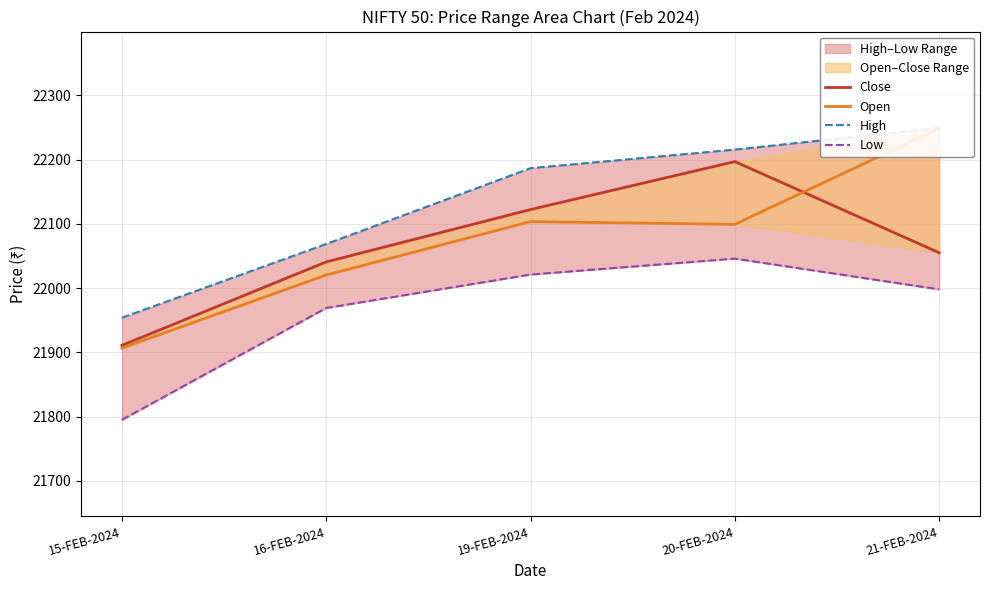

Reading left to right, transcribe all the data shown in this chart.

Close: 21910.8	22040.7	22122.2	22197.0	22055.0
Open: 21906.5	22020.3	22103.5	22099.2	22248.8
High: 21953.8	22068.7	22186.7	22215.6	22249.4
Low: 21794.8	21969.0	22021.0	22045.8	21998.0